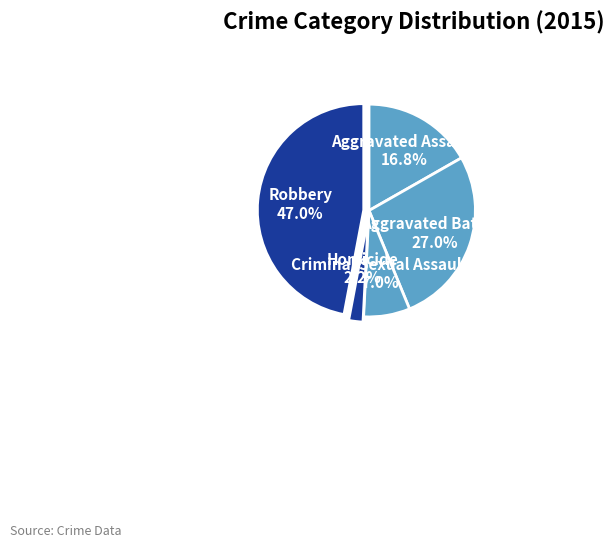

Which has a higher value, Criminal Sexual Assault or Robbery?

Robbery